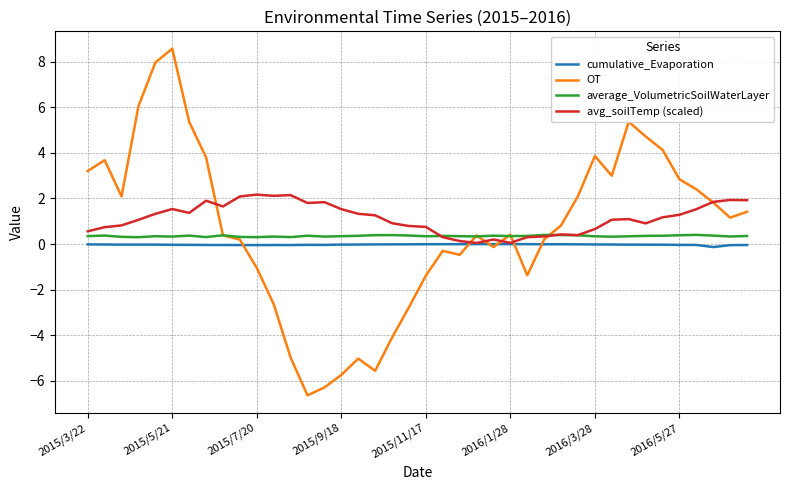

Which series has the widest spread of values?

OT